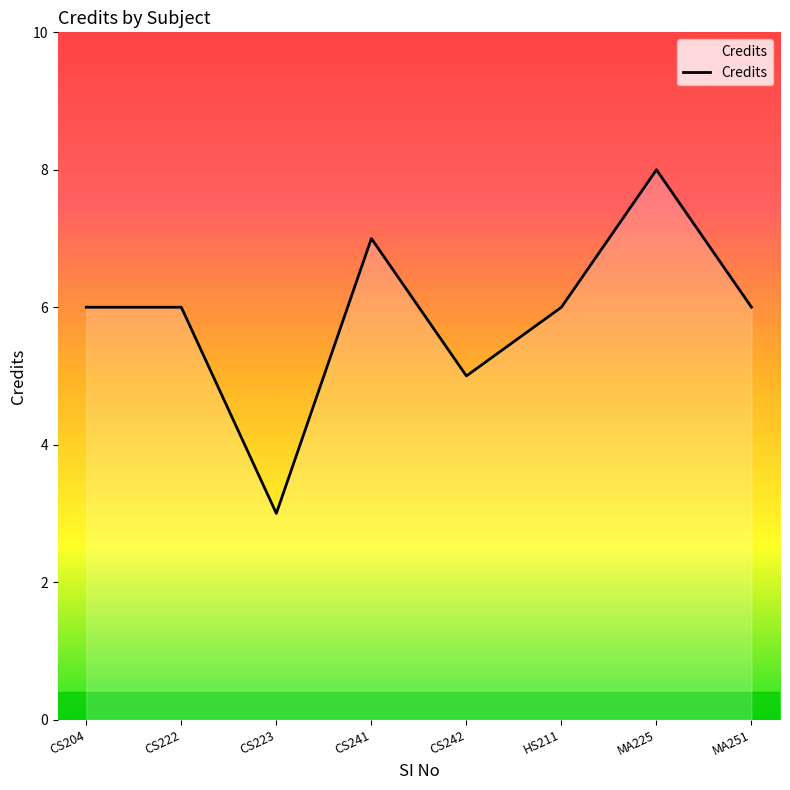

Reading left to right, what are all the values shown in this chart?

CS204=6	CS222=6	CS223=3	CS241=7	CS242=5	HS211=6	MA225=8	MA251=6